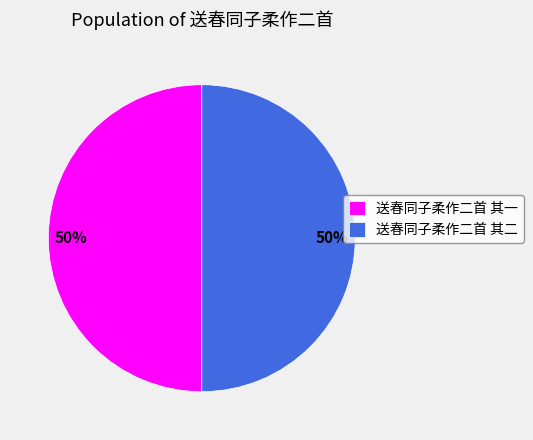

What is the ratio of the value at 送春同子柔作二首 其二 to the value at 送春同子柔作二首 其一?

1.0